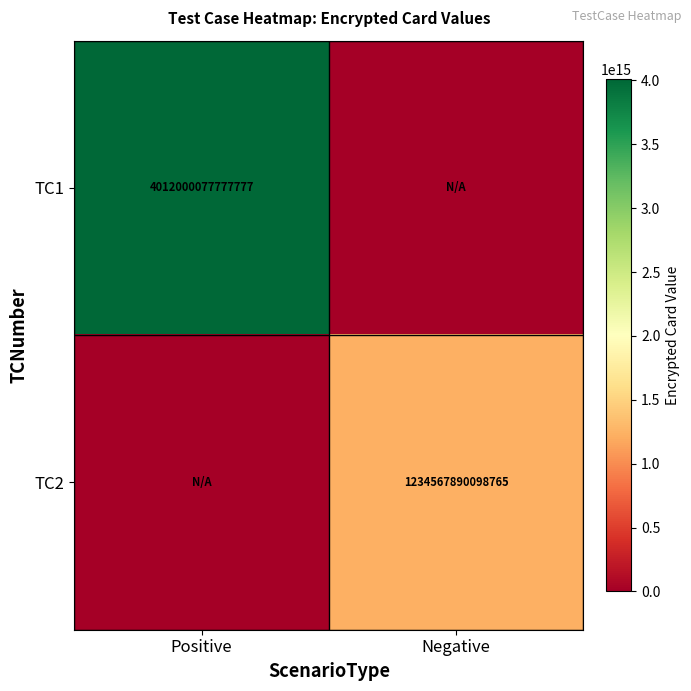

What is the spread (max minus min) of values at Negative?

1234567890098765